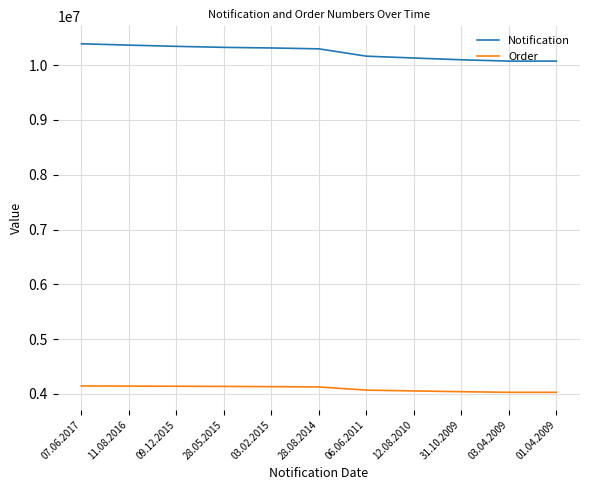

Which series has the largest range (max minus min)?

Notification